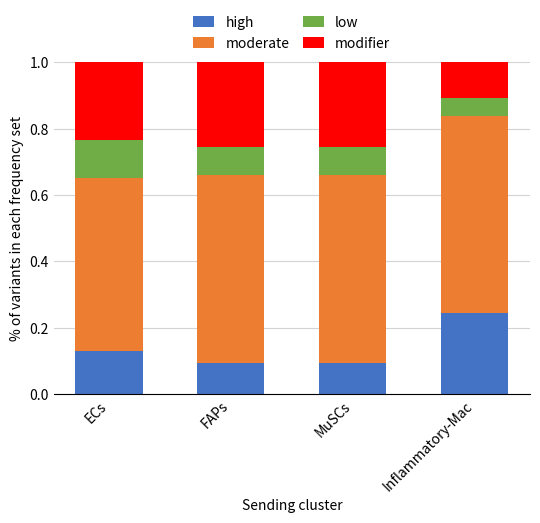

What are all the series names shown in the legend?

high, moderate, low, modifier